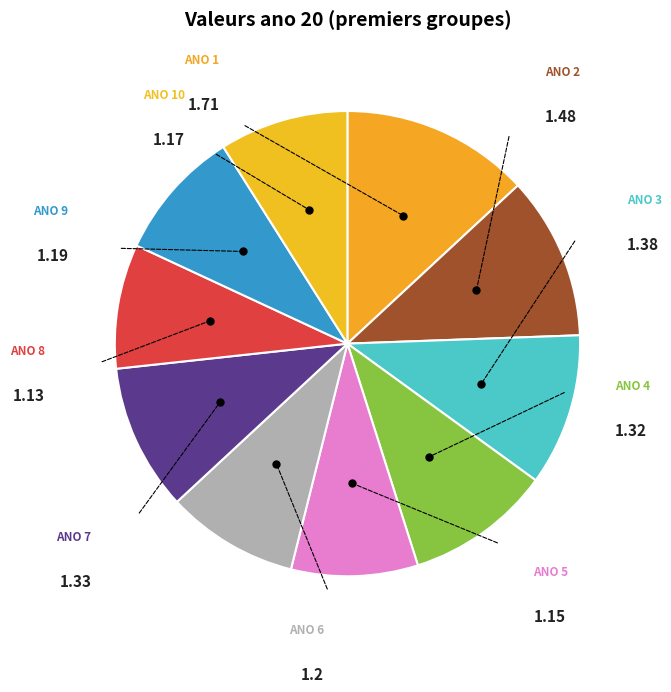

Which slice is the largest?

ano 1